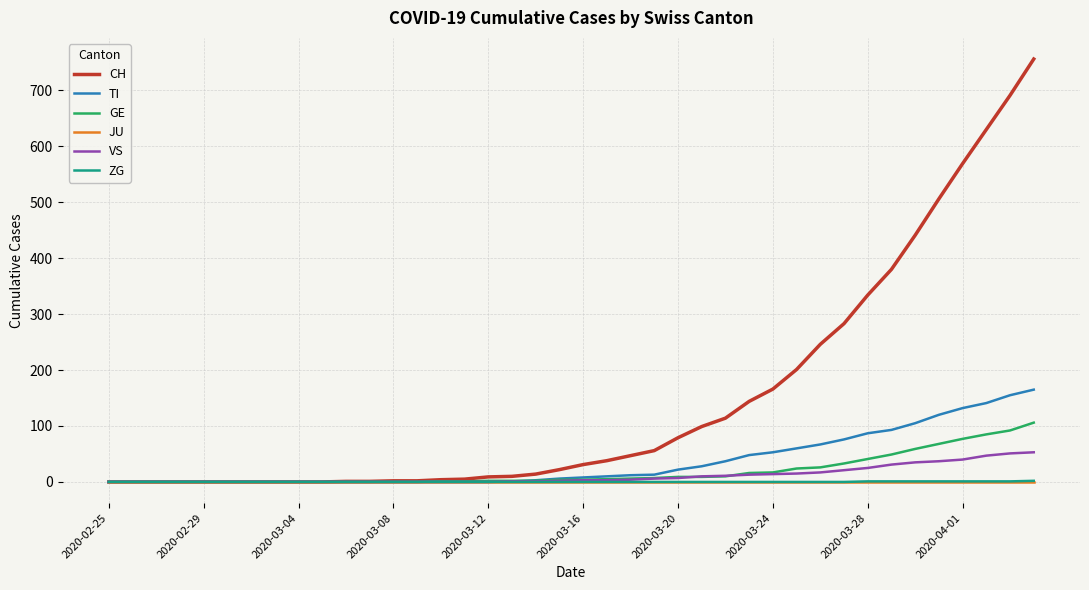

Which series has the largest total across all categories?

CH